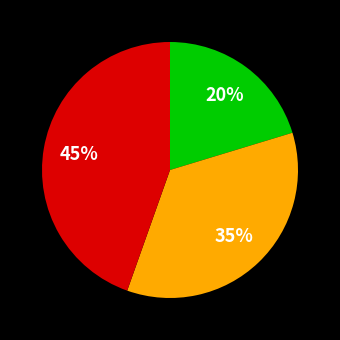

Is there any slice that represents more than half of the pie?

No